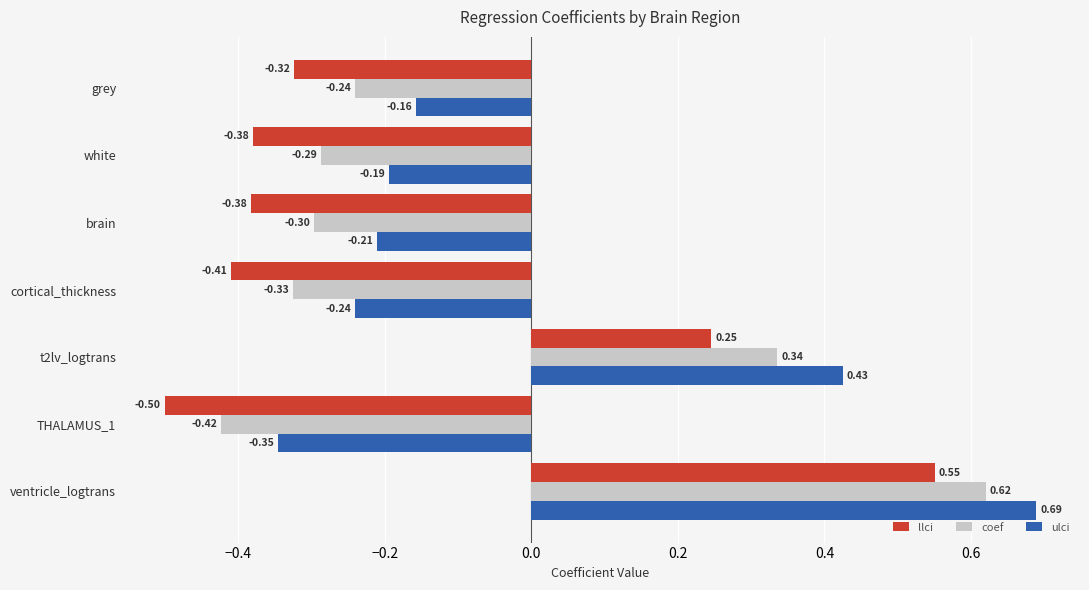

List the series in order of their peak value, lowest first.

llci, coef, ulci